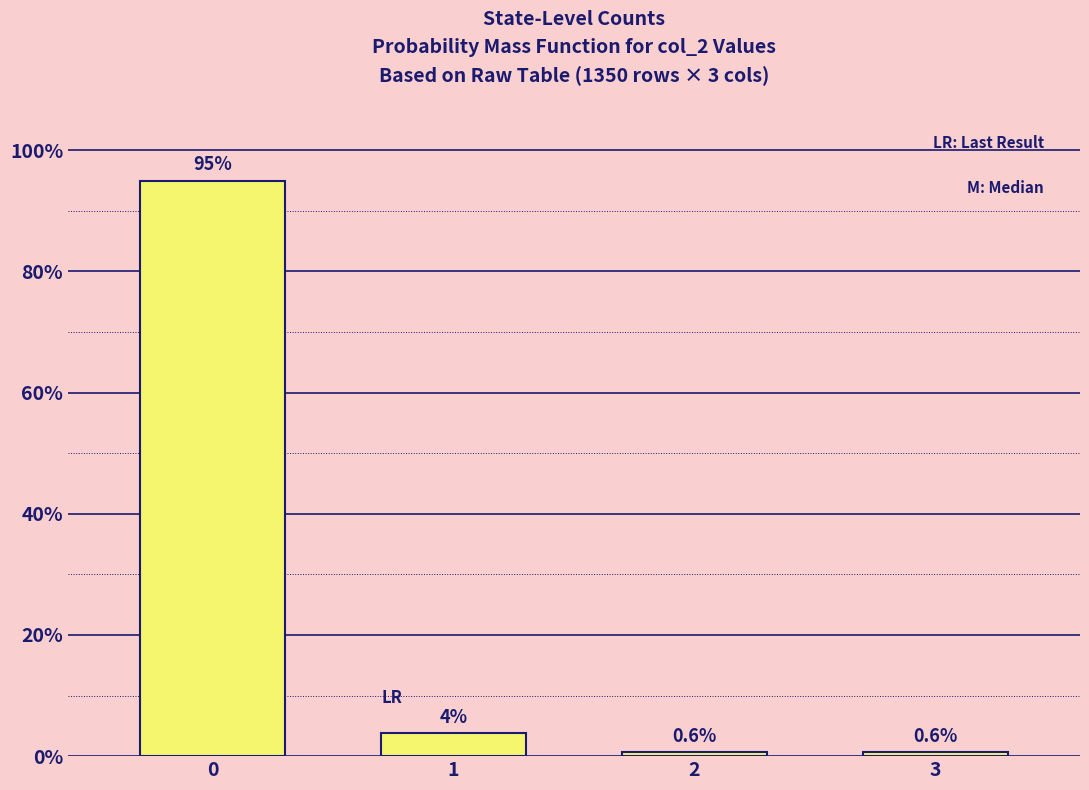

Does the chart contain any negative values?

No